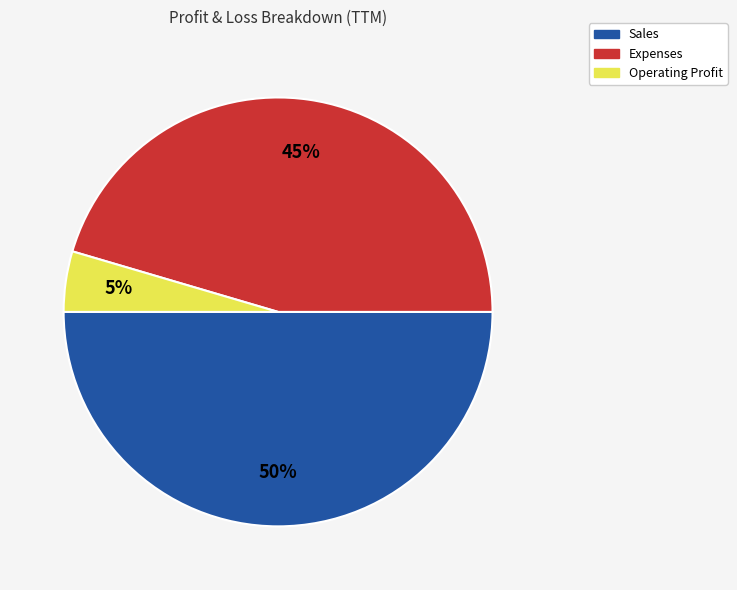

Does Expenses account for over 50% of the chart?

No